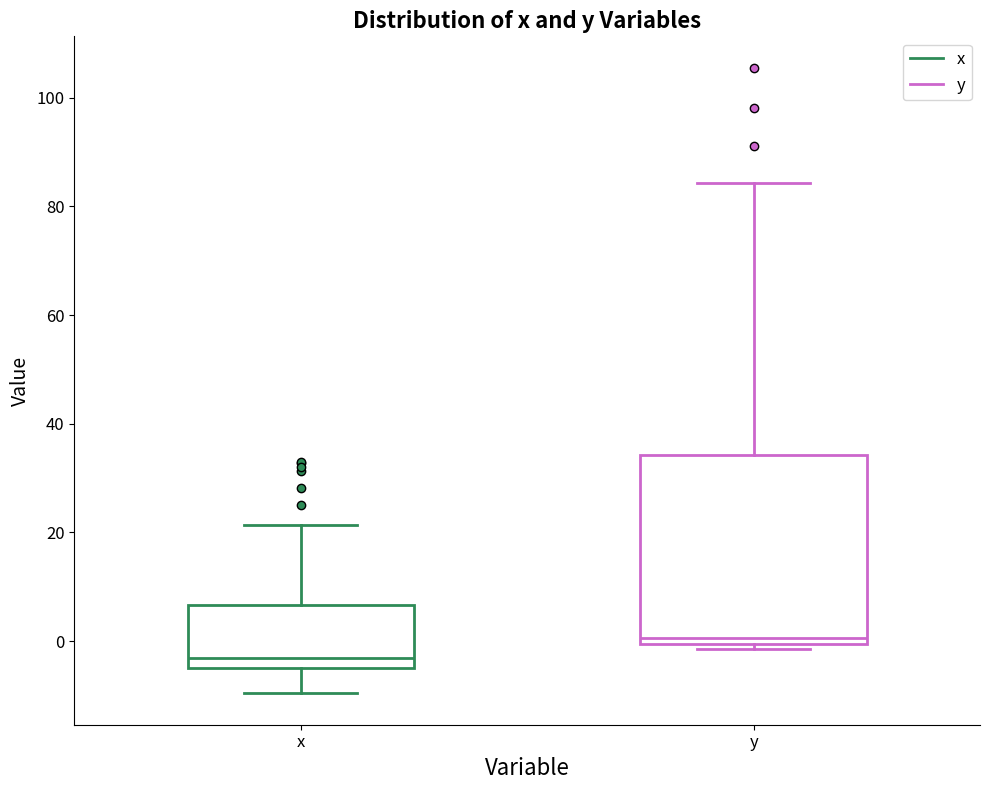

Reading left to right, transcribe this box plot: for each box, give where its median line is, the range the box spans, and where its two whiskers end, as read against the y-axis. The values are not printed on the chart, so give them approximately, as read against the axis.

x: median -4 (just above the box's lower edge), box -4 to 6, whiskers -10 to 22
y: median 0 (just above the box's lower edge), box 0 to 34, whiskers -2 to 84